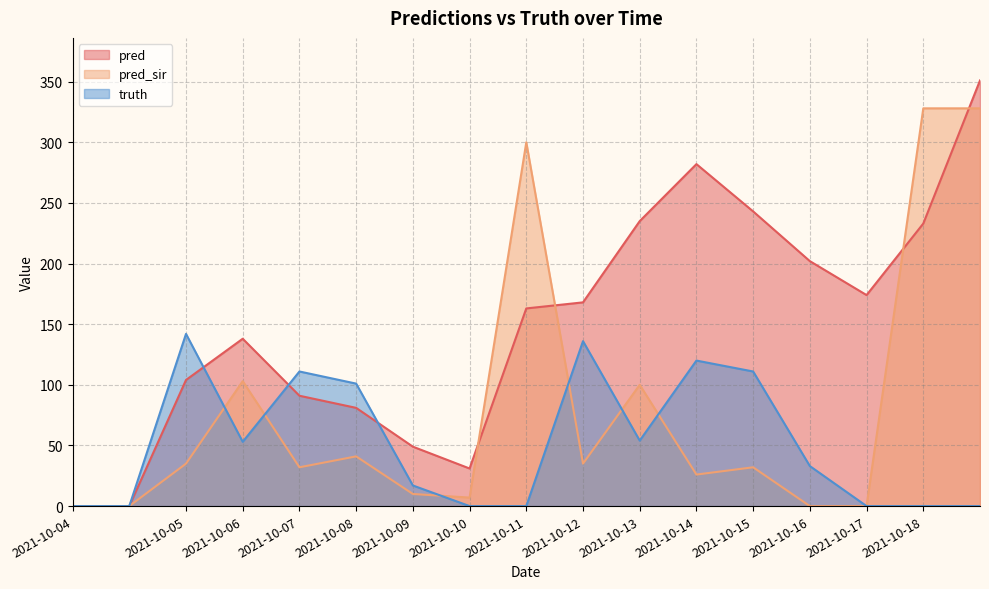

Which series has the widest spread of values?

pred